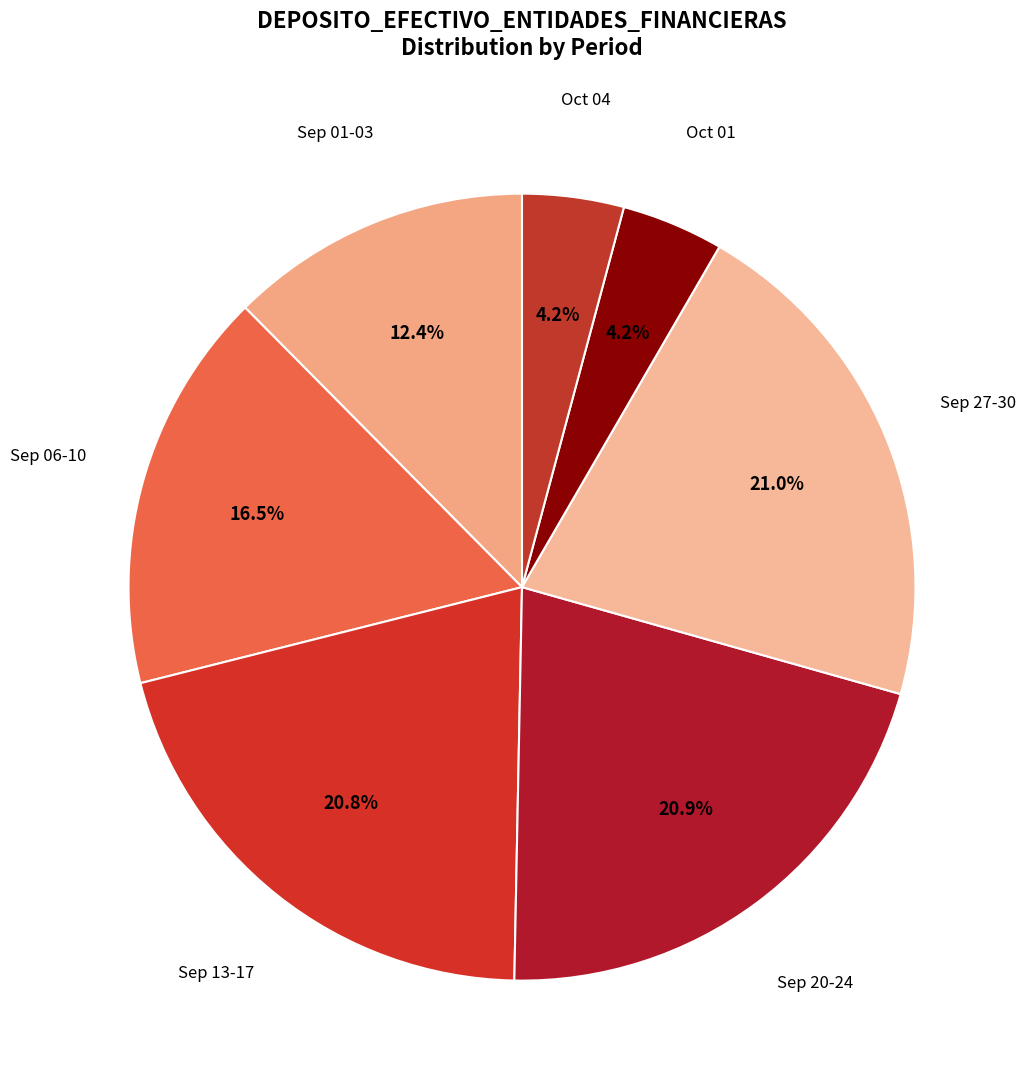

Count the number of slices in the pie.

7